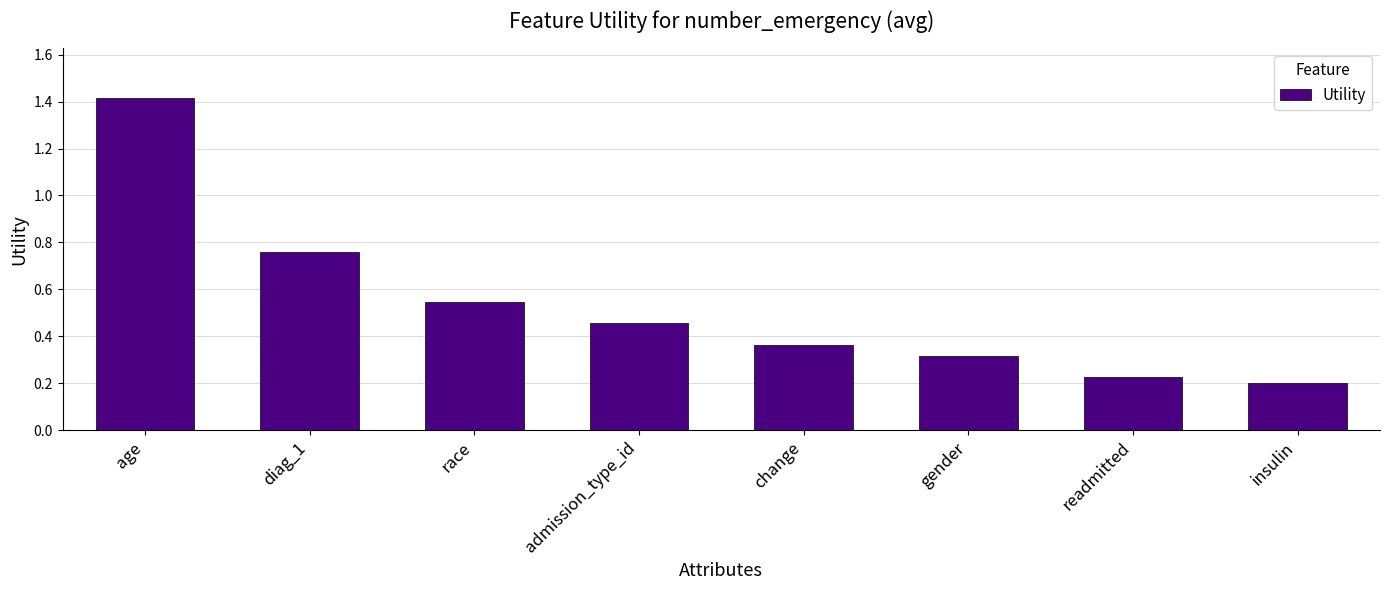

What is the sum of the values at insulin and admission_type_id?

0.7